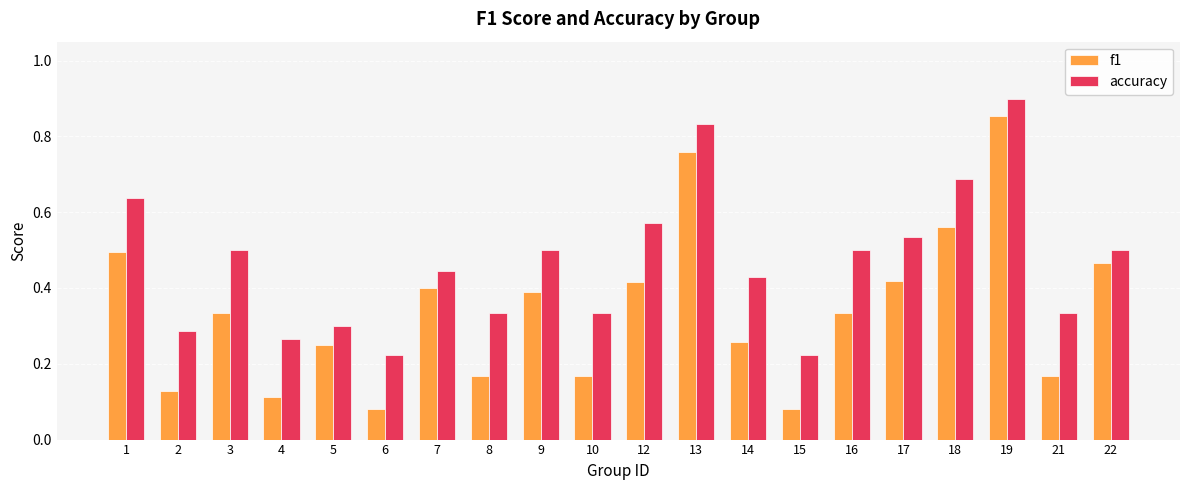

At 8, list the series in order from largest to smallest.

accuracy, f1